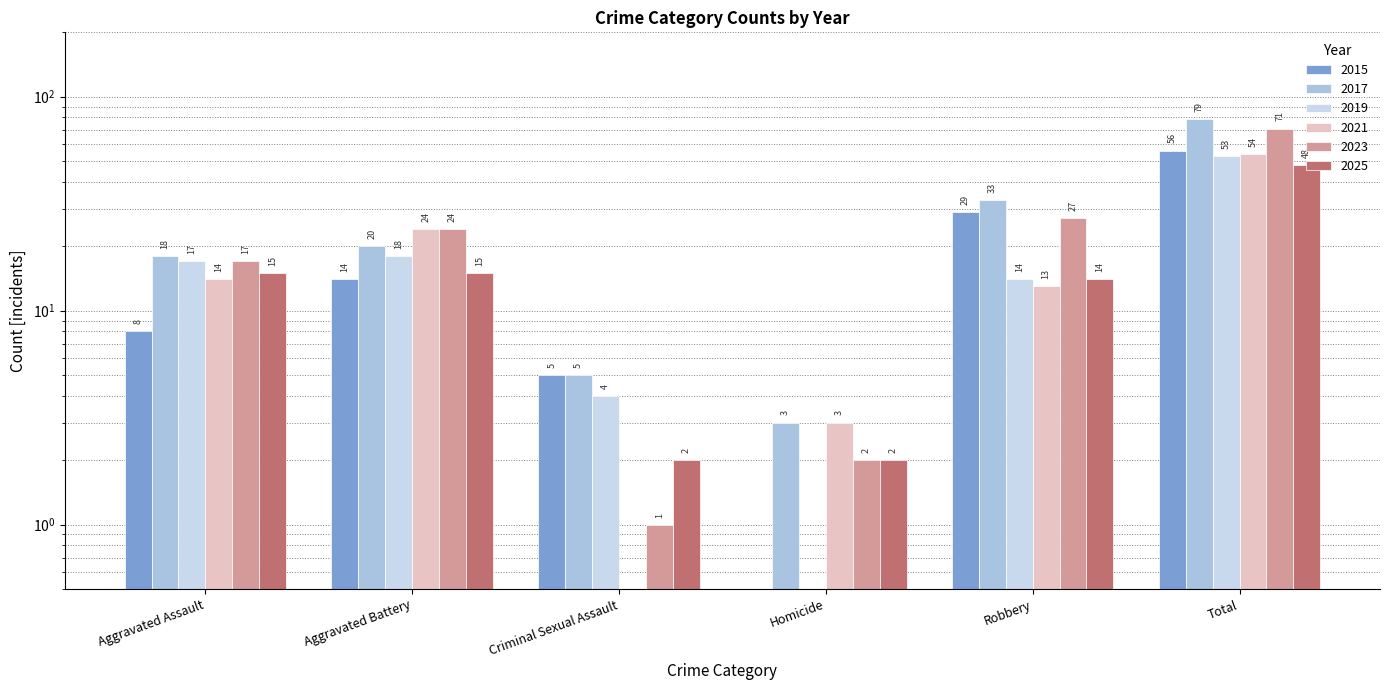

True or false: 2019 has a value of 13.1 at Total.

False